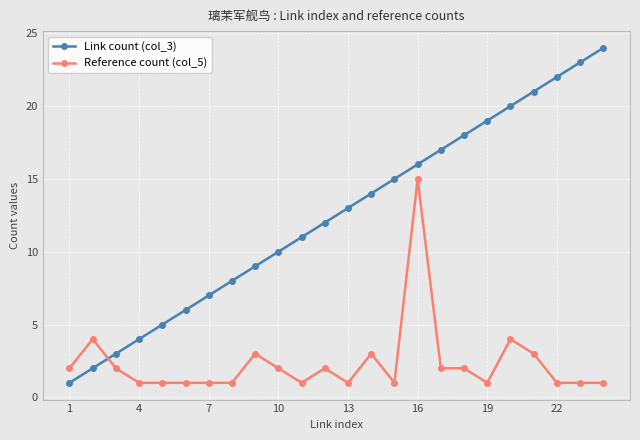

Reading right to left, what are all the values shown in this chart?

Link count (col_3): 24	23	22	21	20	19	18	17	16	15	14	13	12	11	10	9	8	7	6	5	4	3	2	1
Reference count (col_5): 1	1	1	3	4	1	2	2	15	1	3	1	2	1	2	3	1	1	1	1	1	2	4	2